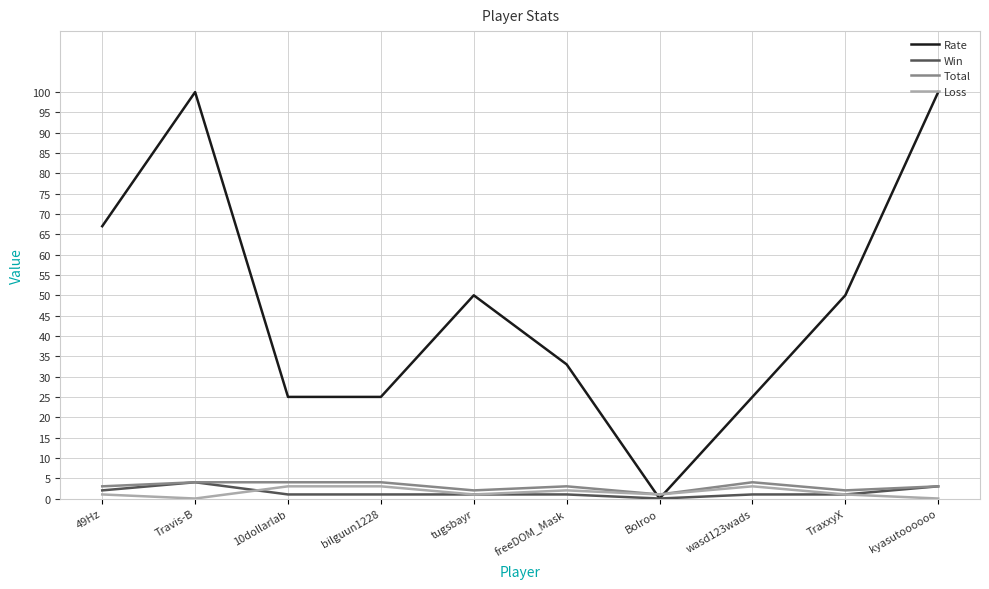

Is it true that Rate equals 5 at bilguun1228?

False